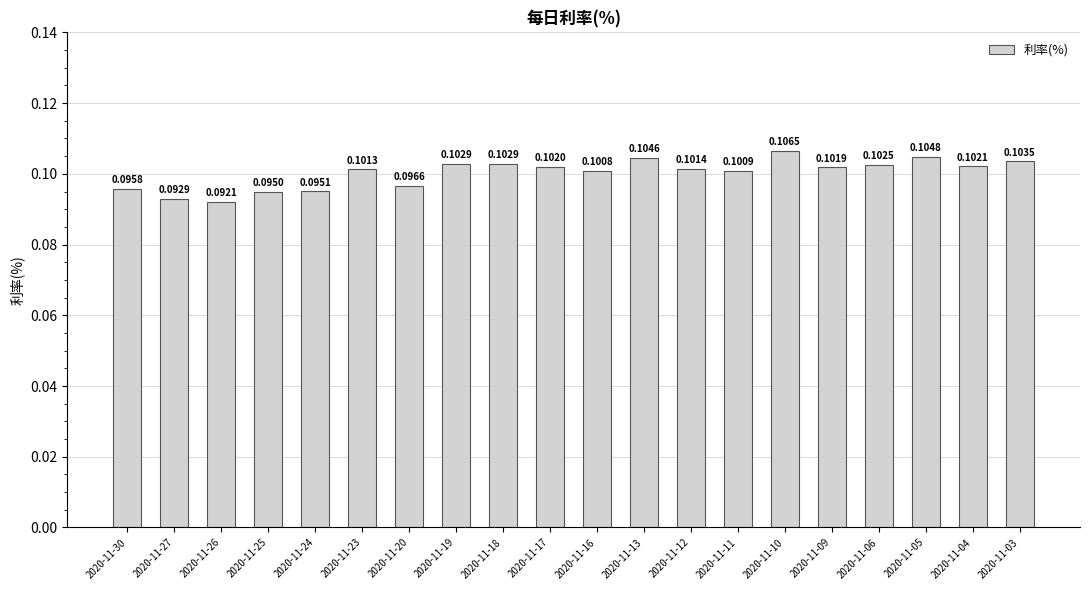

At which label is the value closest to 0?

2020-11-26